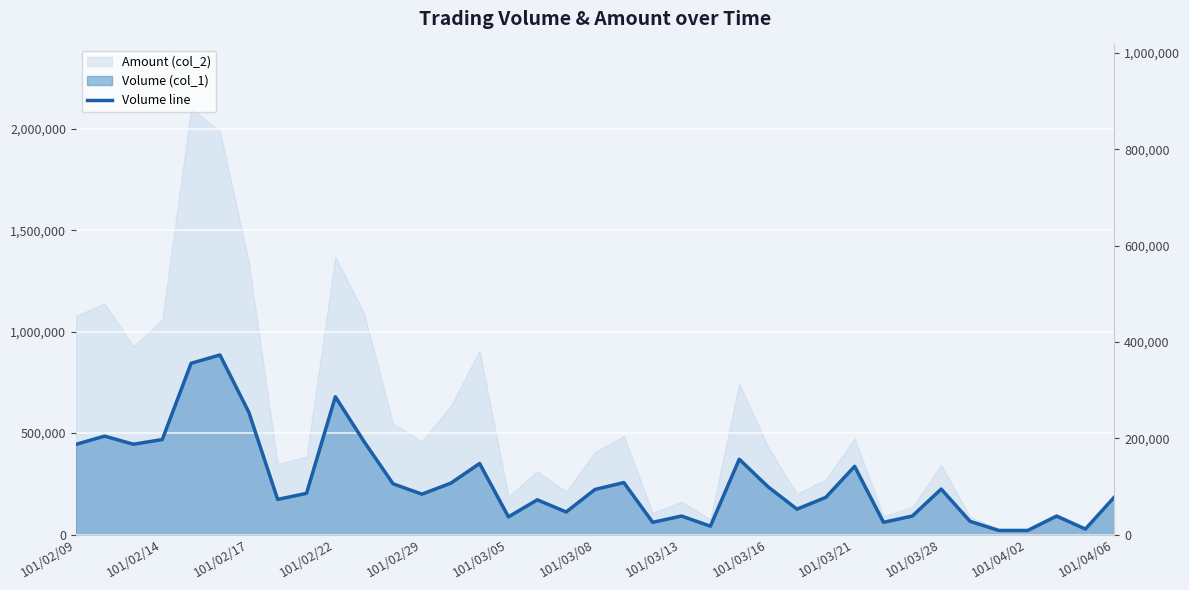

How many data points does each series have?

37